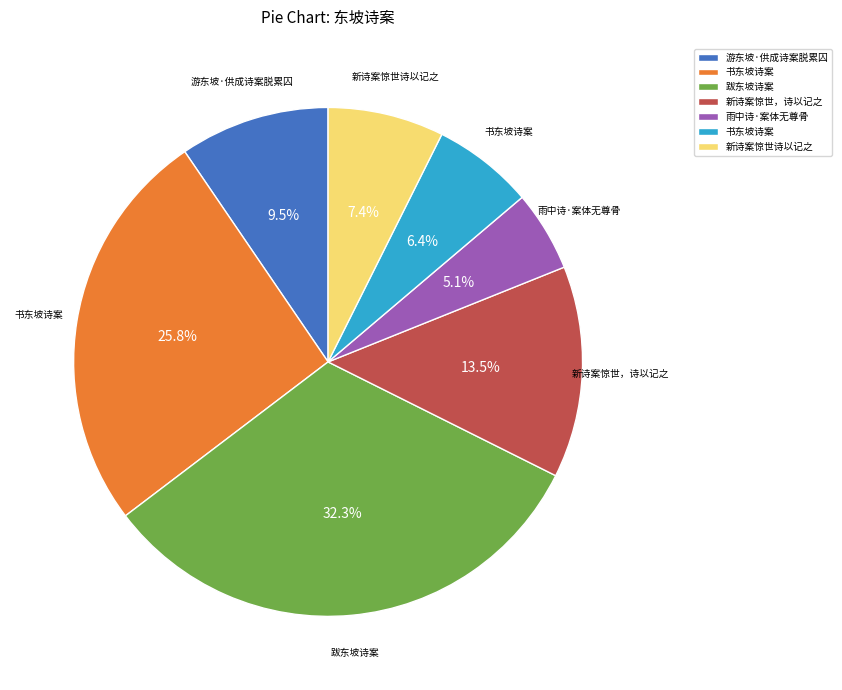

To the nearest percent, what is the average slice percentage?

14%